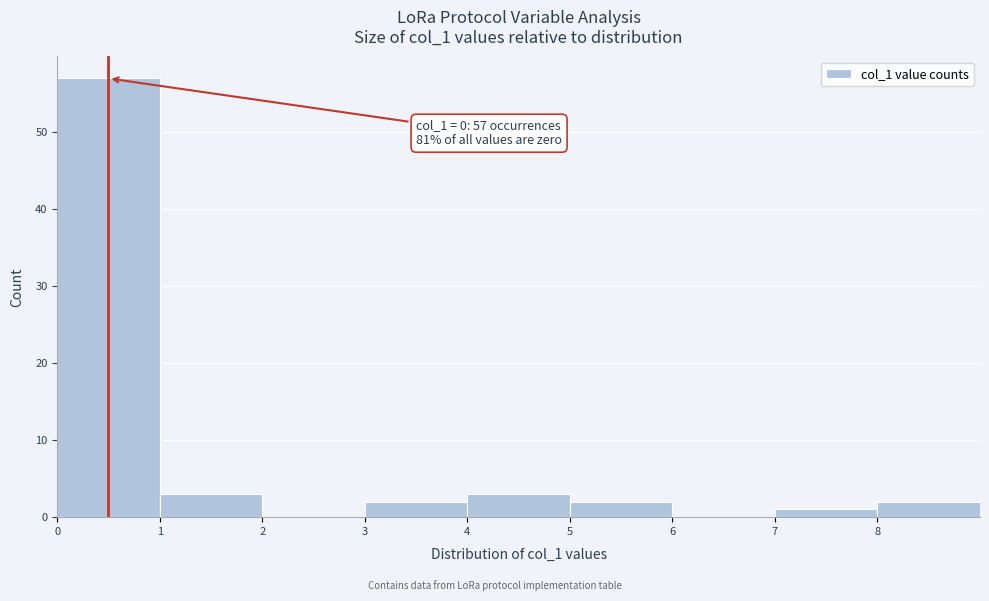

Which range on the x-axis has the tallest bar?

0 to 1